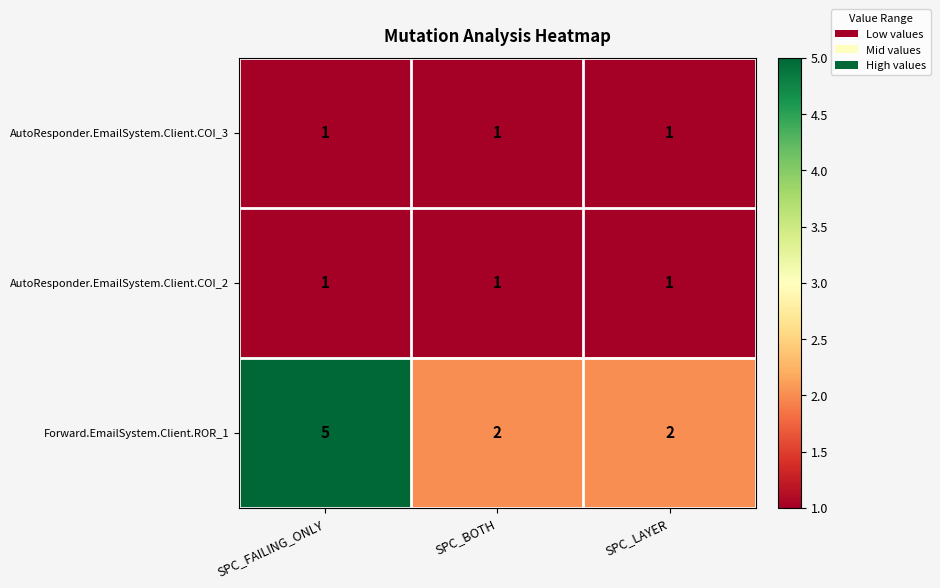

How many categories are shown in the chart?

3